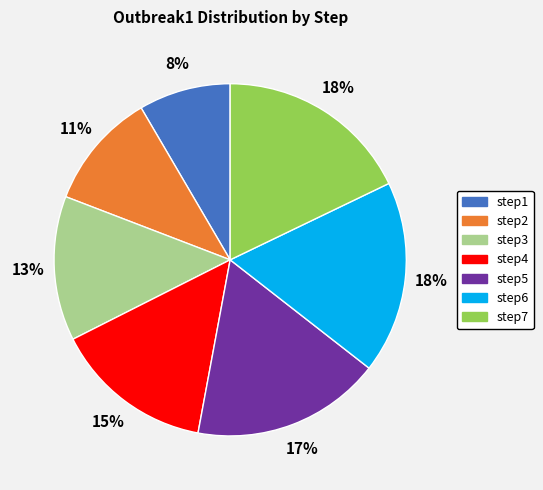

Combined, do step3 and step4 account for over 50%?

No